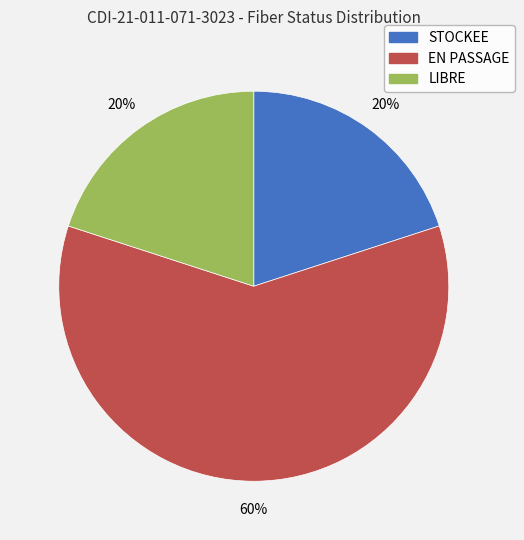

Which category accounts for the majority?

EN PASSAGE